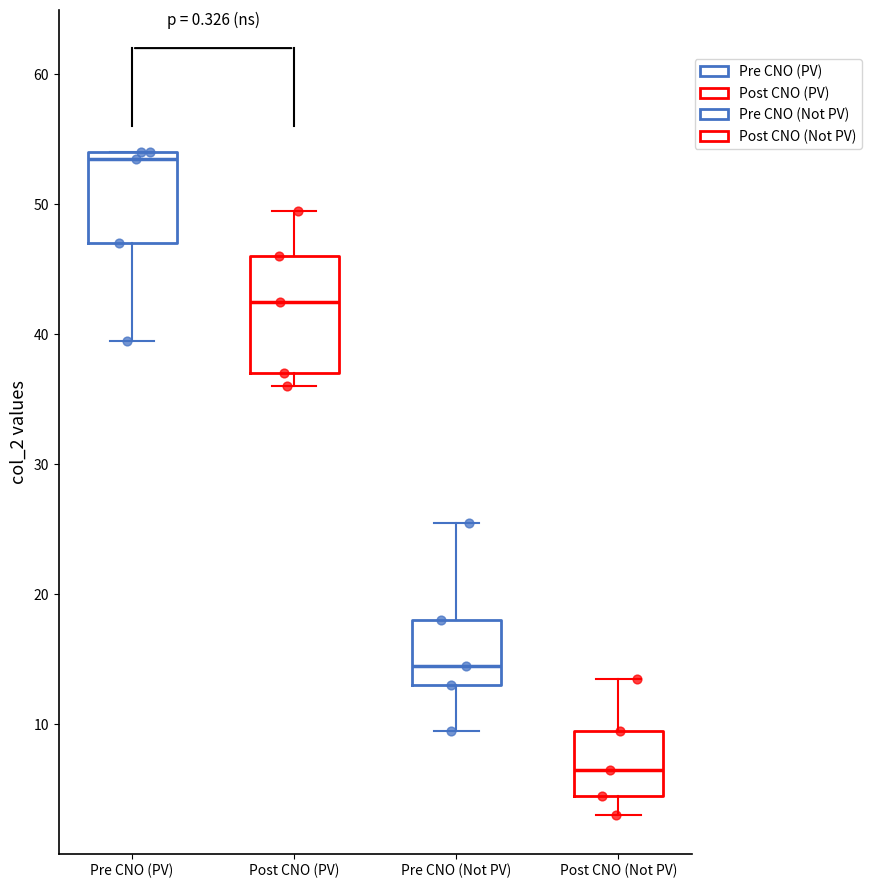

Where is the lower edge of the box for Pre CNO (PV) on the y-axis? The values are not printed on the chart, so give them approximately, as read against the axis.

47